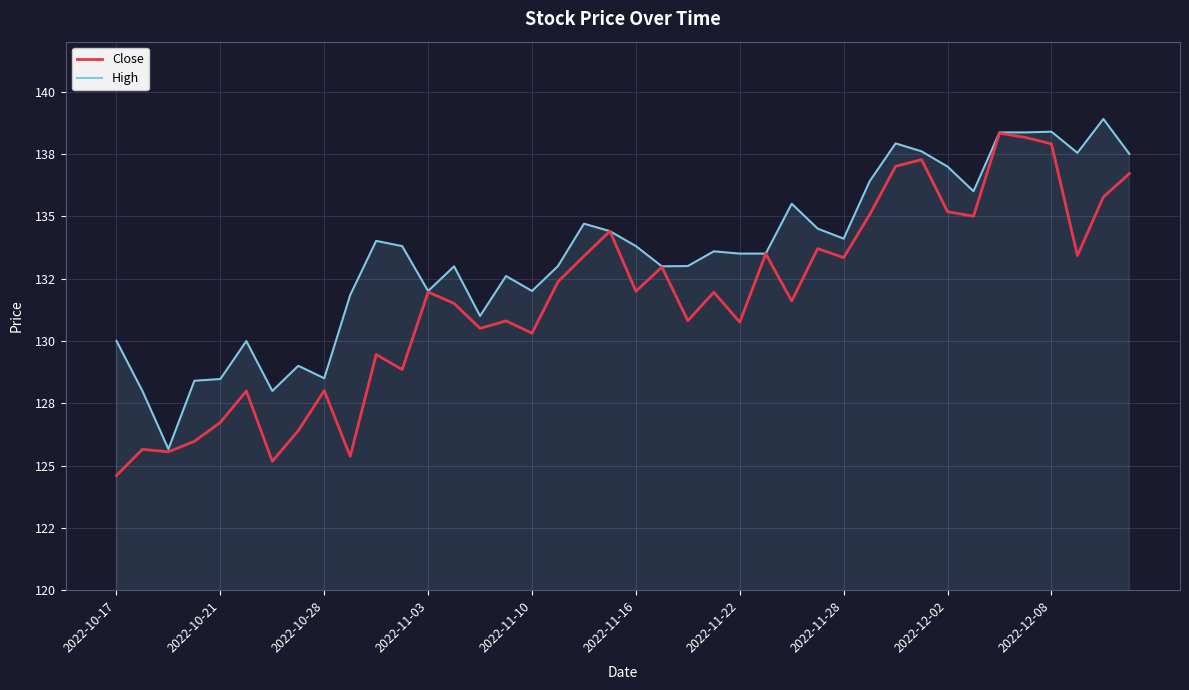

What is the average value of the Close series?

131.6